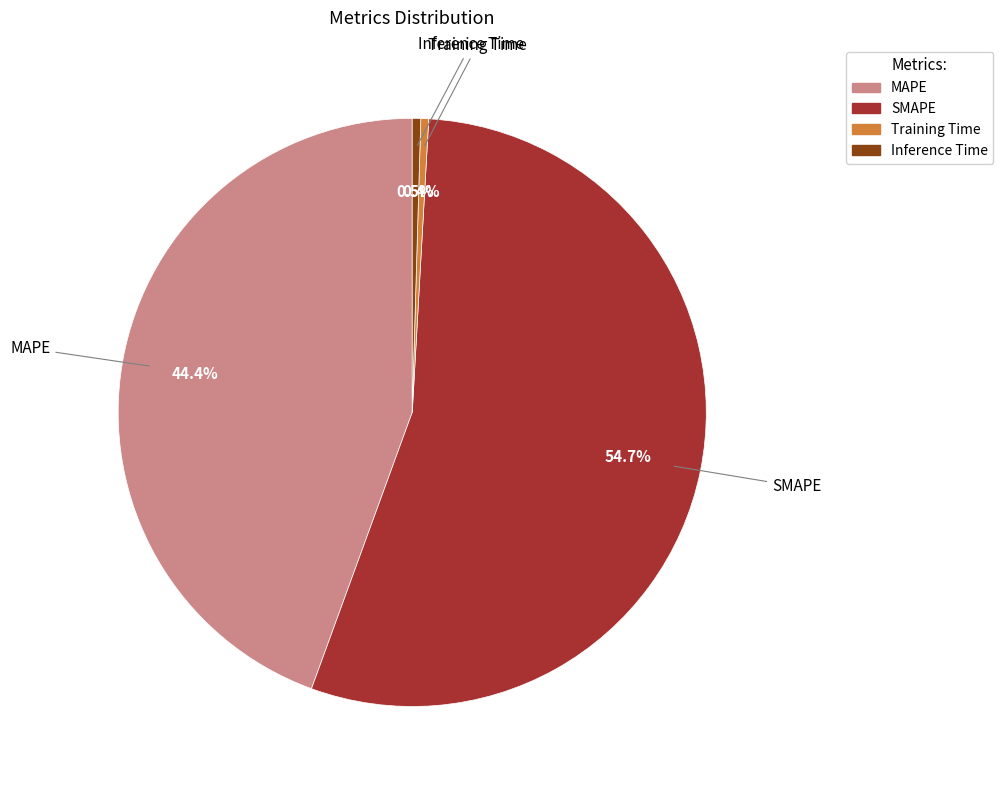

Which slice is the largest?

SMAPE